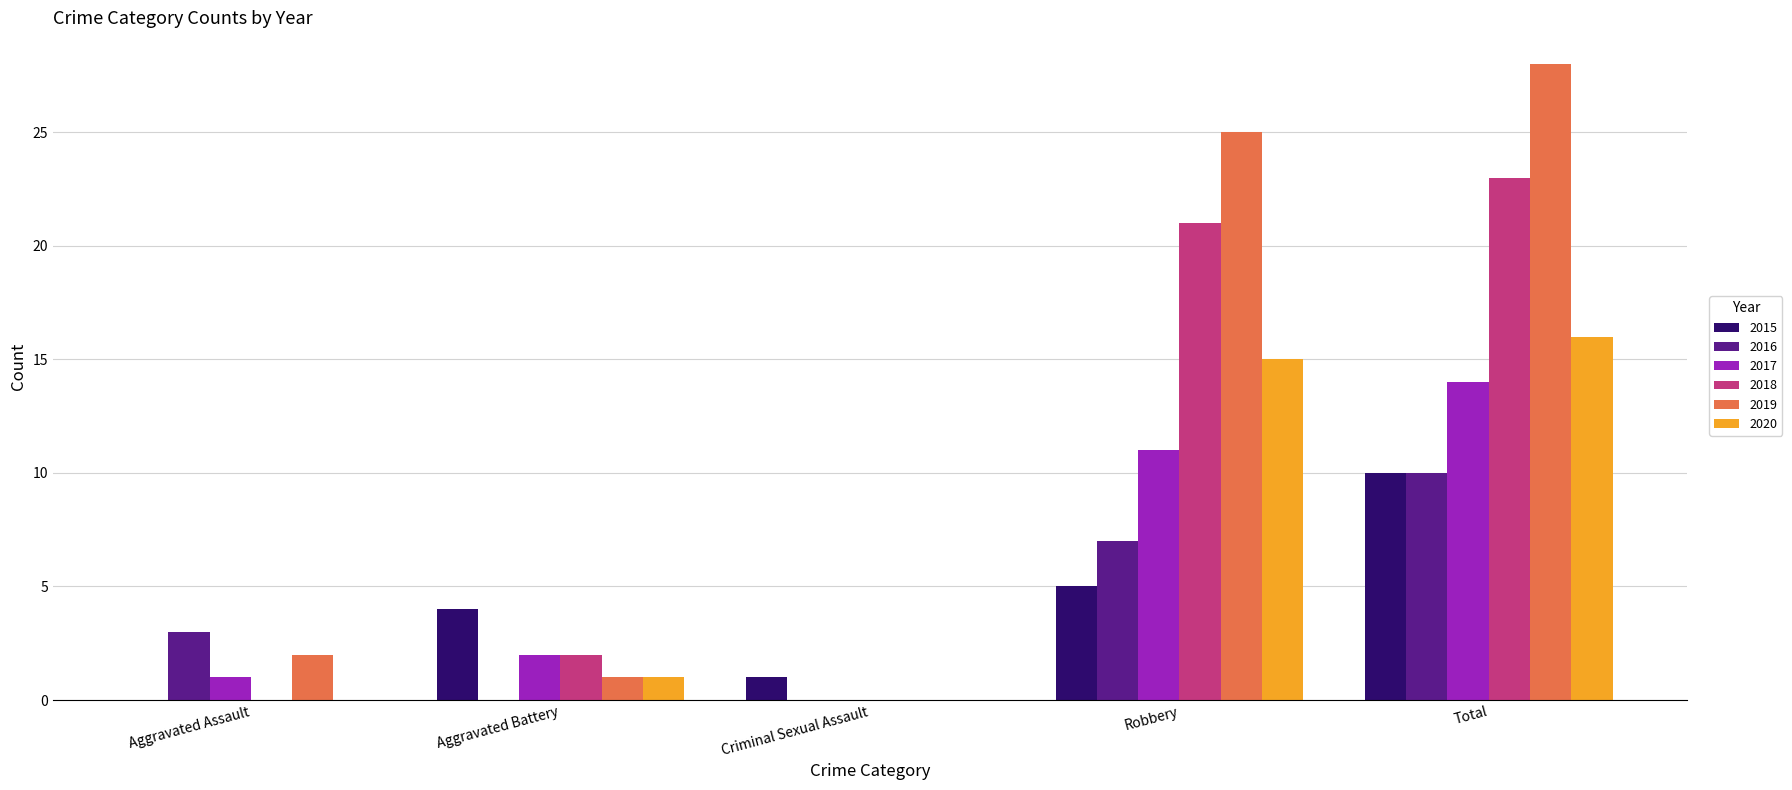

The 2016 series shows 3 at Aggravated Assault. True or false?

True